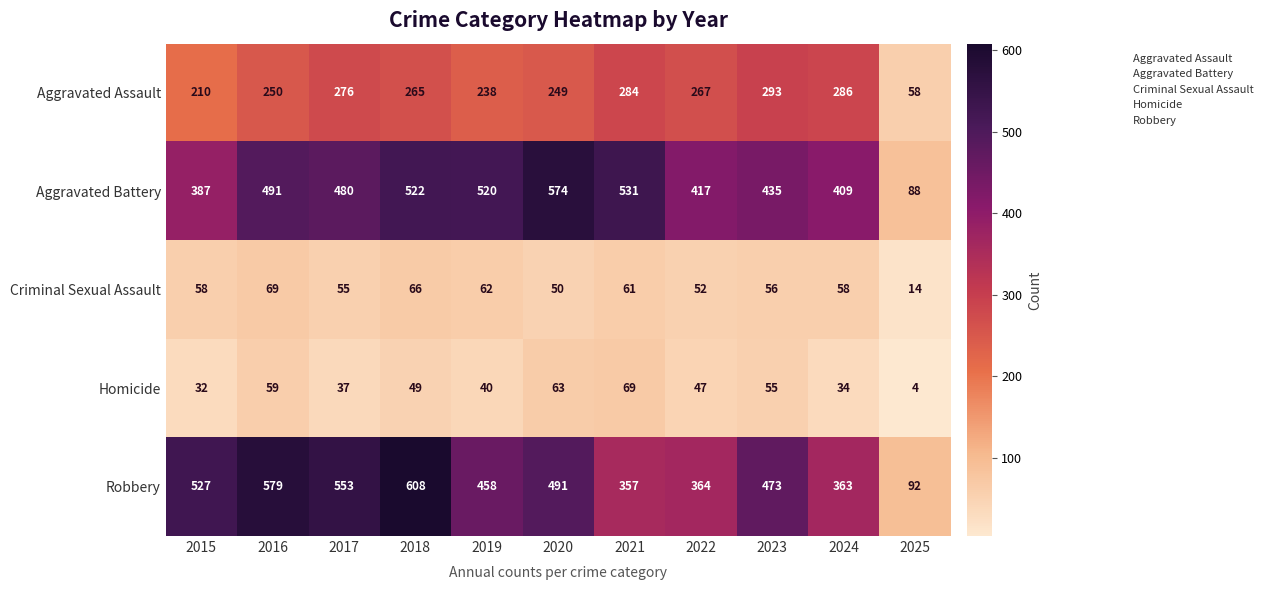

How many distinct data groups are displayed?

5